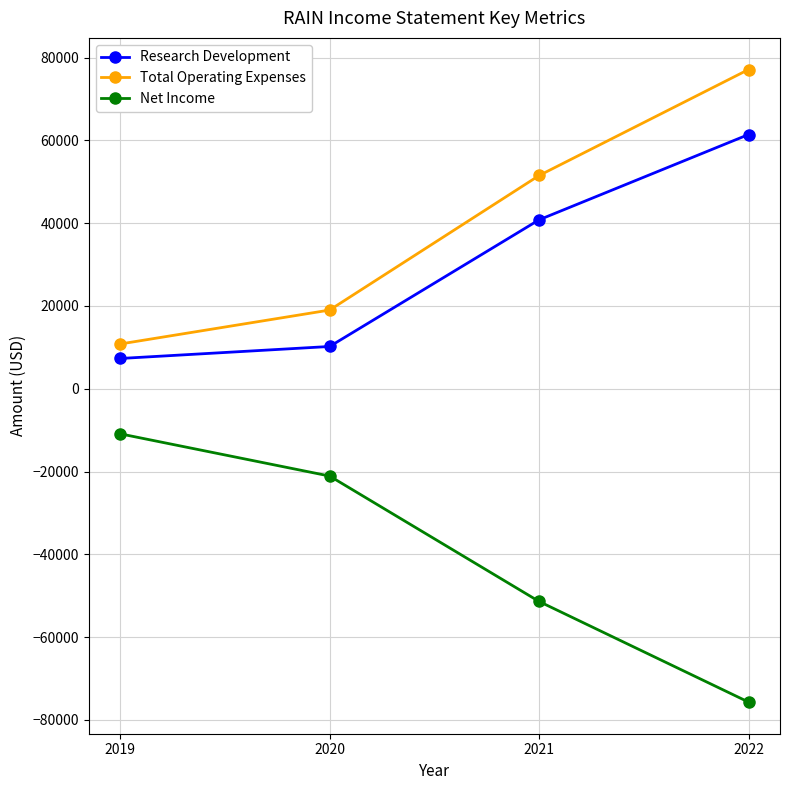

What are all the series names shown in the legend?

Research Development, Total Operating Expenses, Net Income